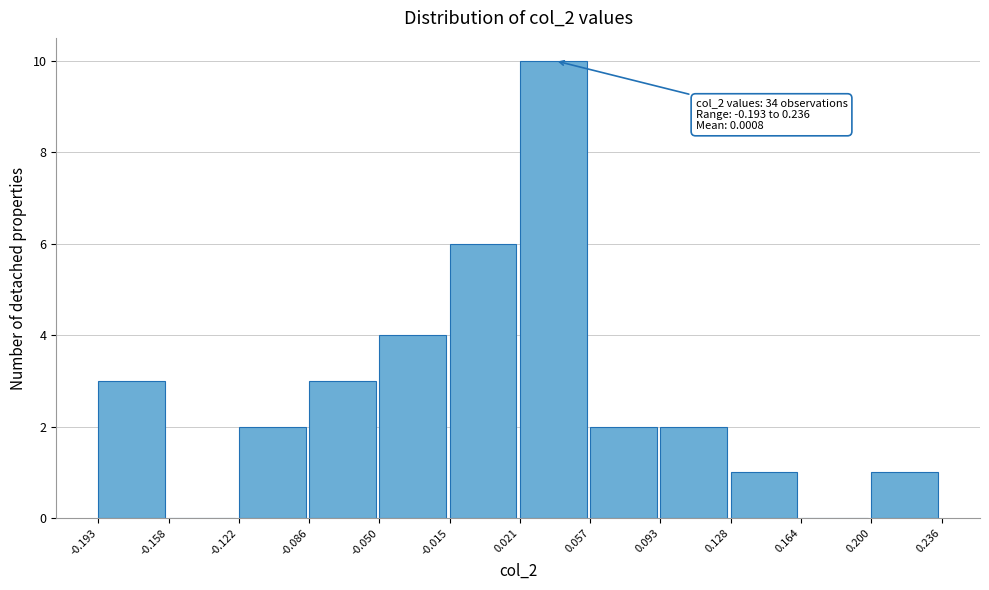

Which range on the x-axis has the tallest bar?

0.021 to 0.057